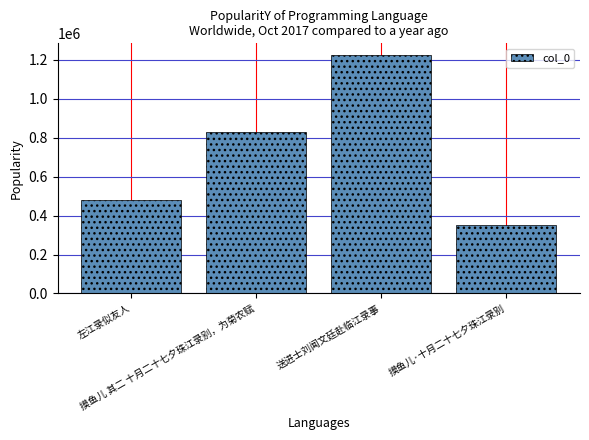

What is the difference between the second highest and second lowest values?

349388